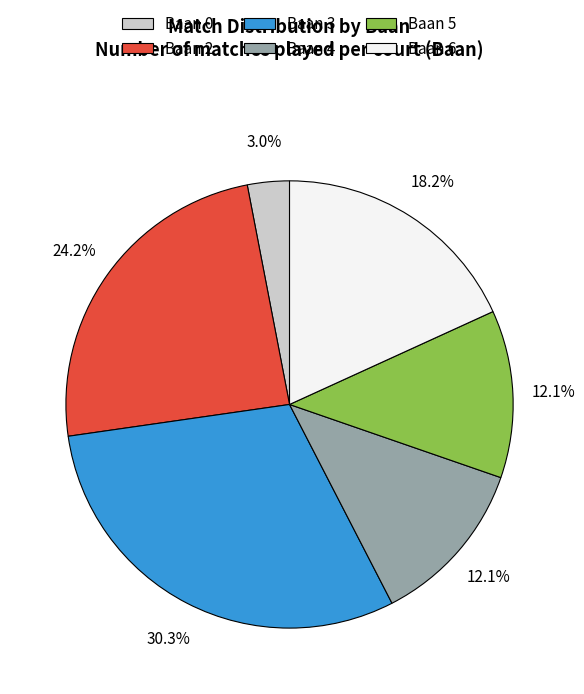

What percentage is the Baan 4 slice, to the nearest percent?

12%